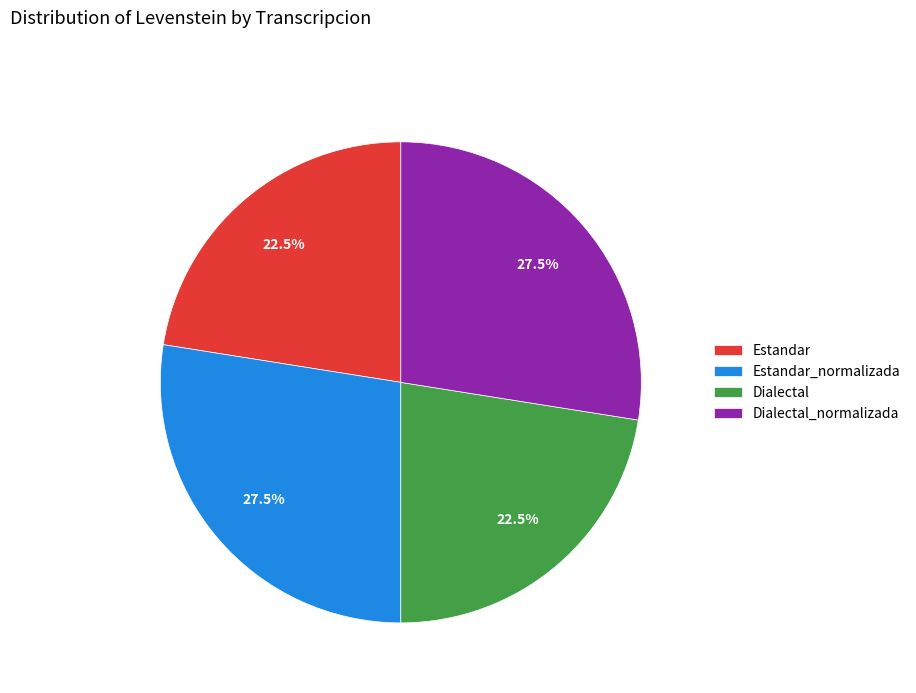

What is the total percentage of Dialectal_normalizada and Estandar?

50.0%